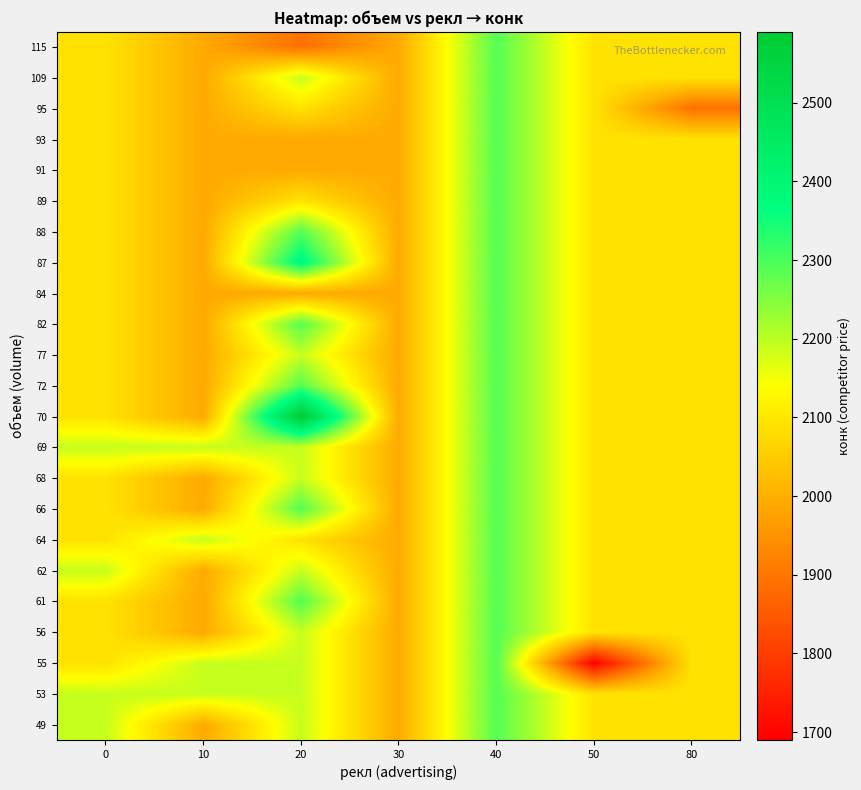

What is the smallest value displayed?

1690